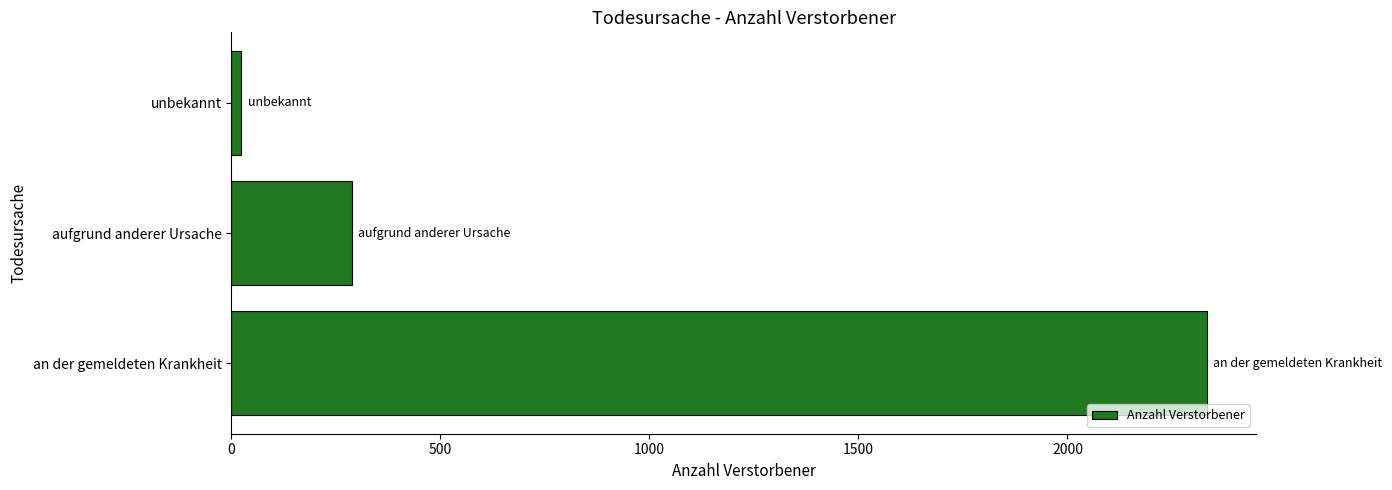

What is the smallest value displayed?

24